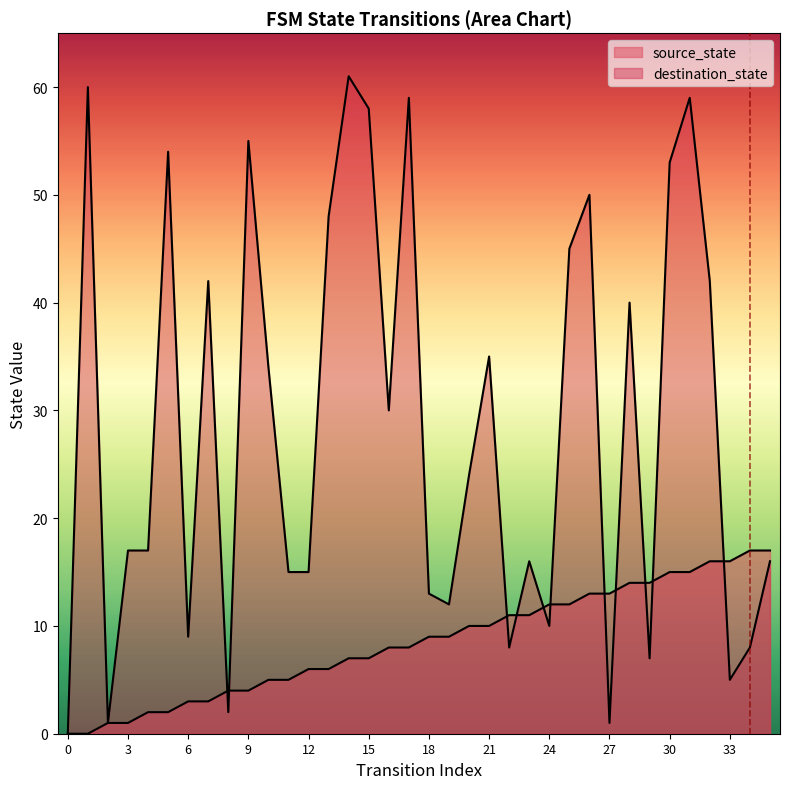

How many values in destination_state are above zero?

35